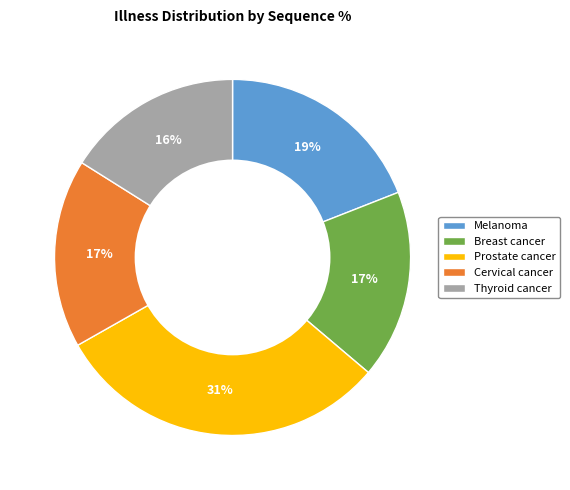

True or false: Cervical cancer accounts for 17% of the total.

True